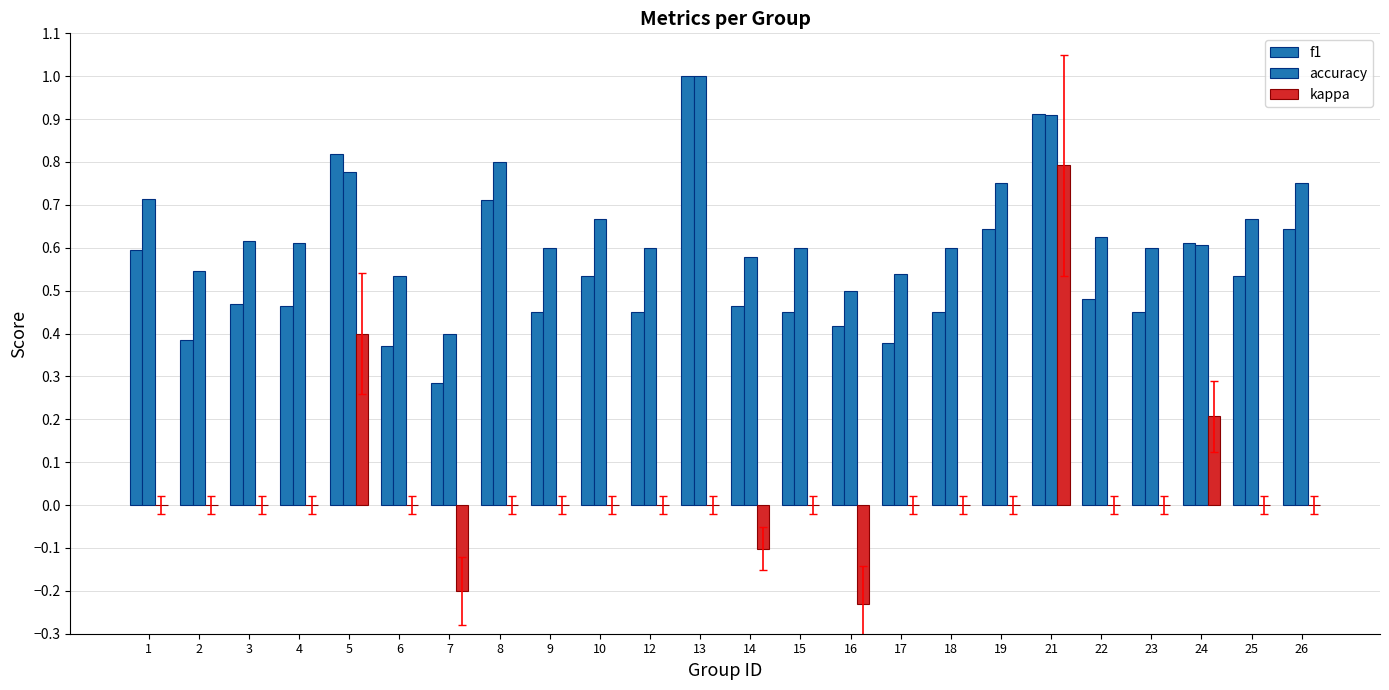

How many groups of bars are there?

24